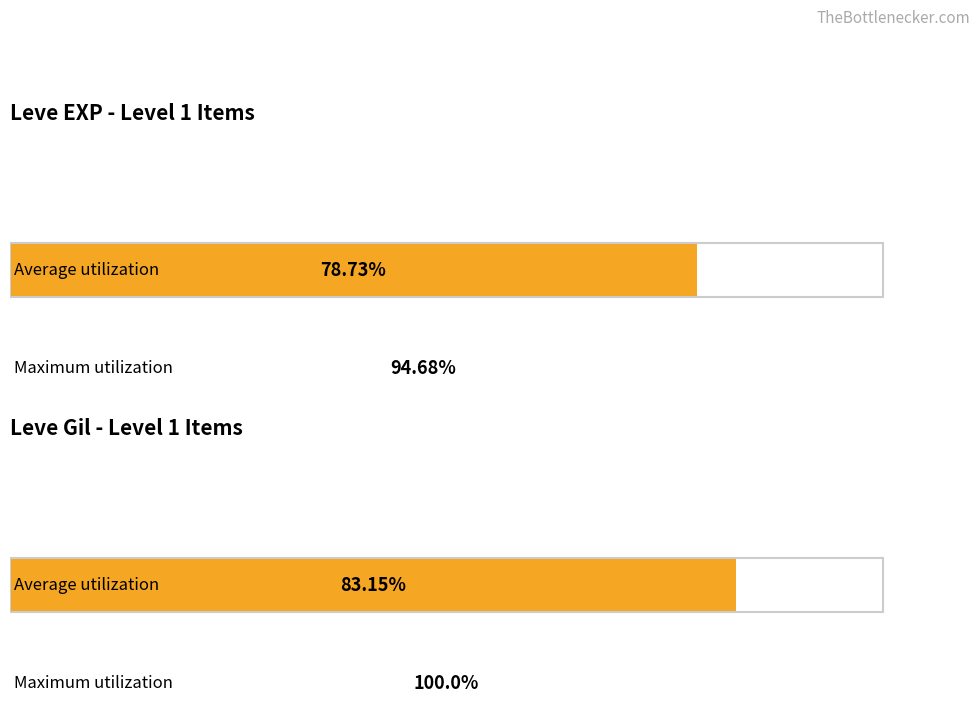

What are all the series names shown in the legend?

Leve EXP, Leve Gil